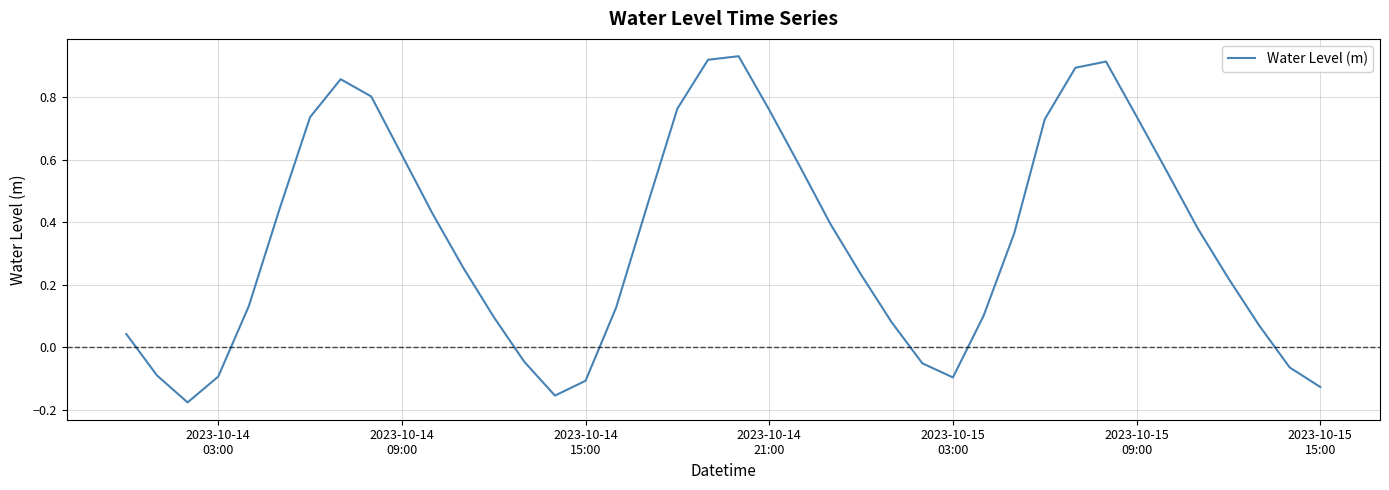

What is the difference between the maximum and minimum values?

1.1